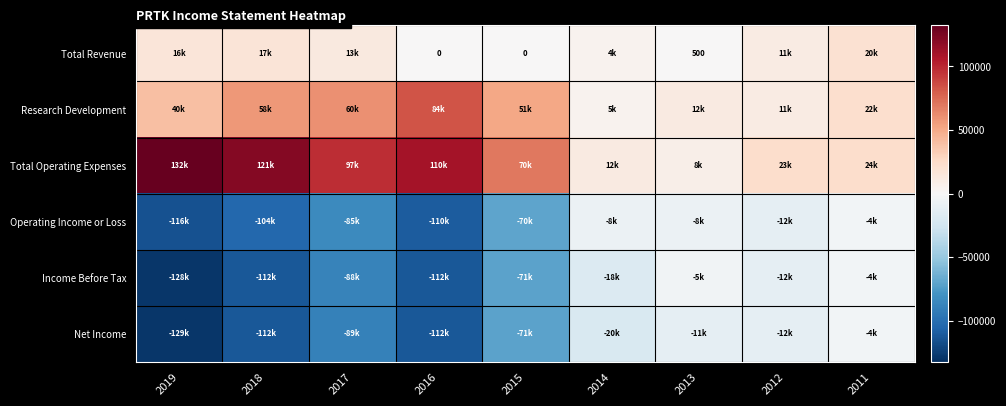

At how many categories does at least one series exceed -86487?

9